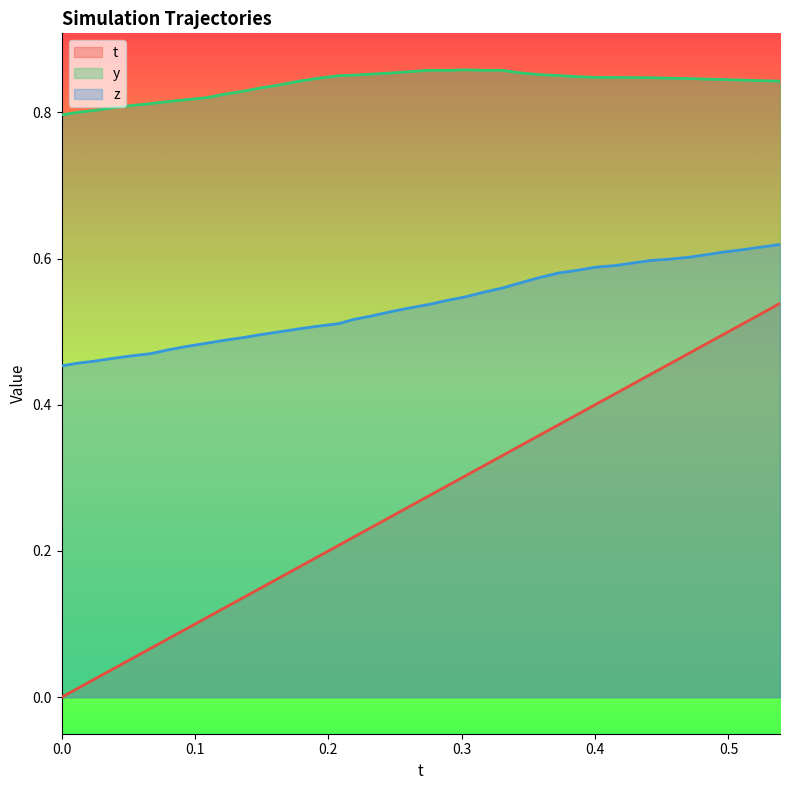

What is the difference between the maximum and second lowest values in the z series?

0.2